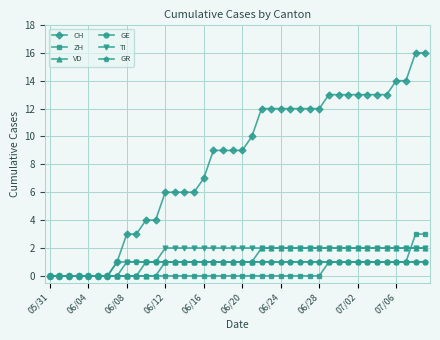

What is the greatest value displayed?

16